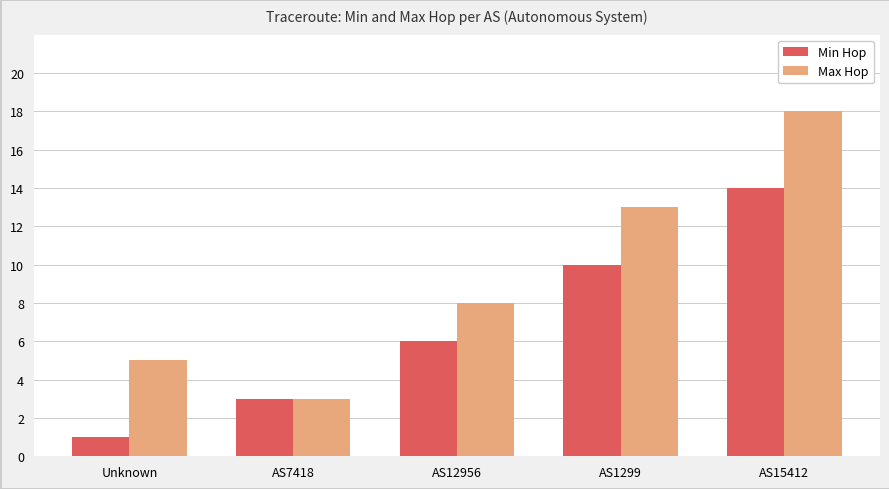

What is the label of the 5th bar from the left?

AS15412